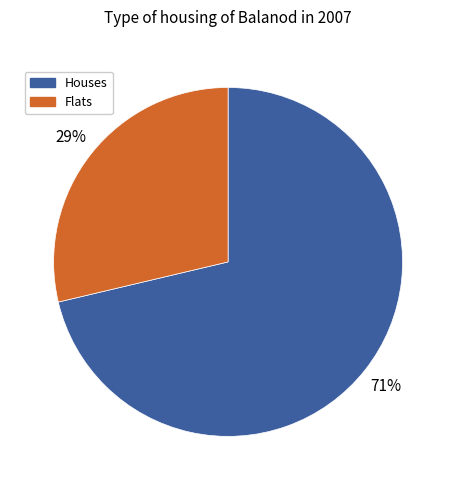

To the nearest percent, what is the average slice percentage?

50%